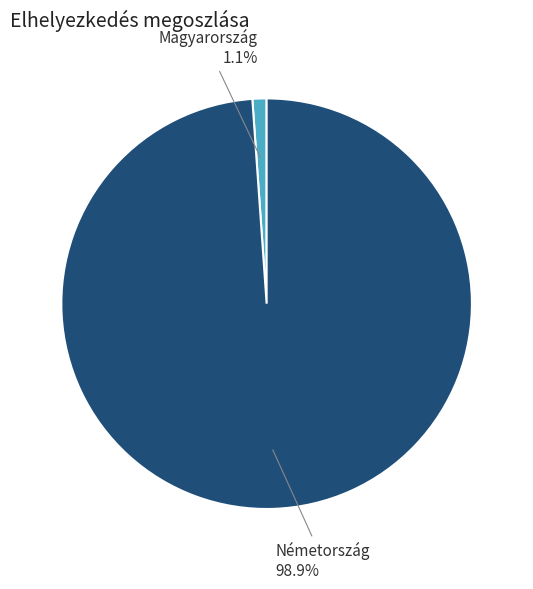

Is it true that Németország is 89% of the pie?

False